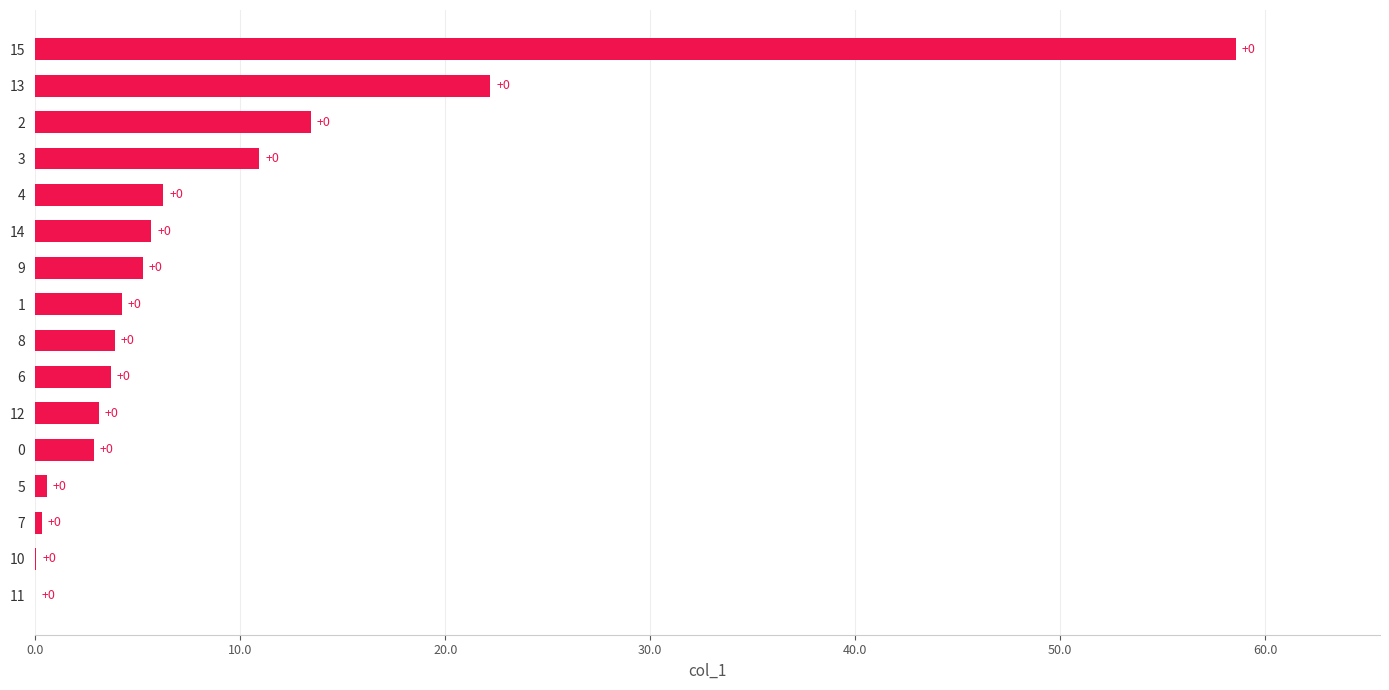

The chart shows a value of 22.2 at 13. True or false?

True